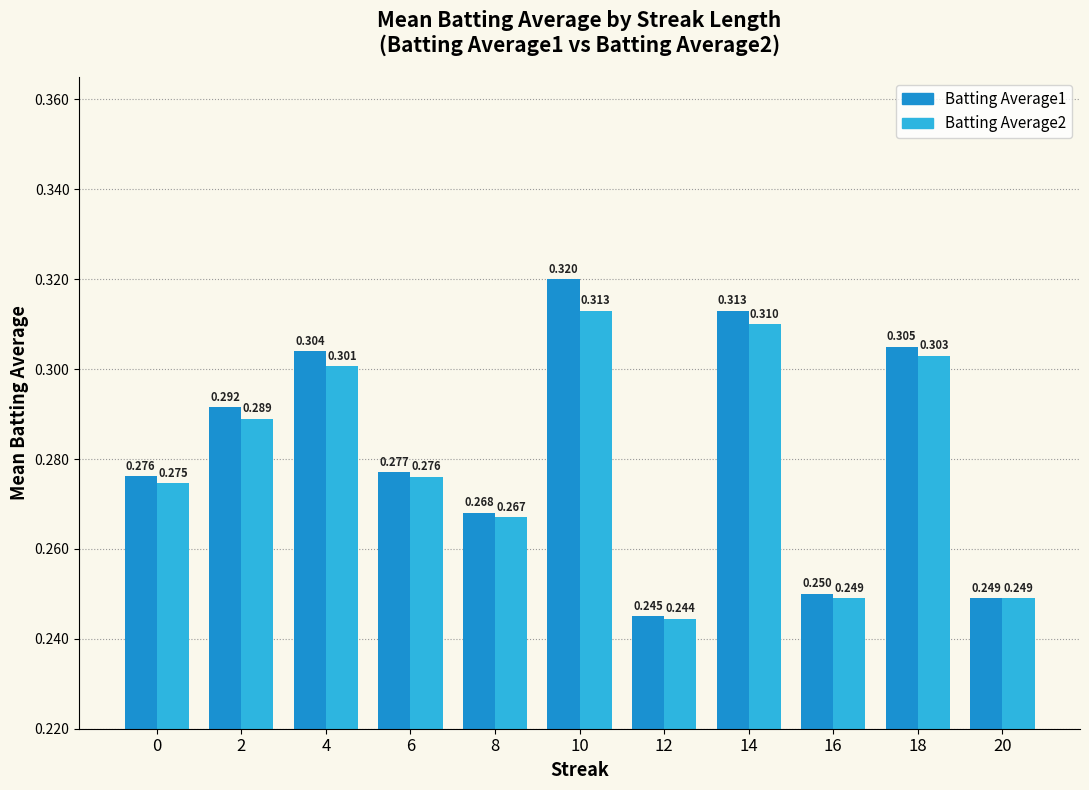

Is the value of Batting Average1 at 10 greater than the value of Batting Average2 at 12?

Yes